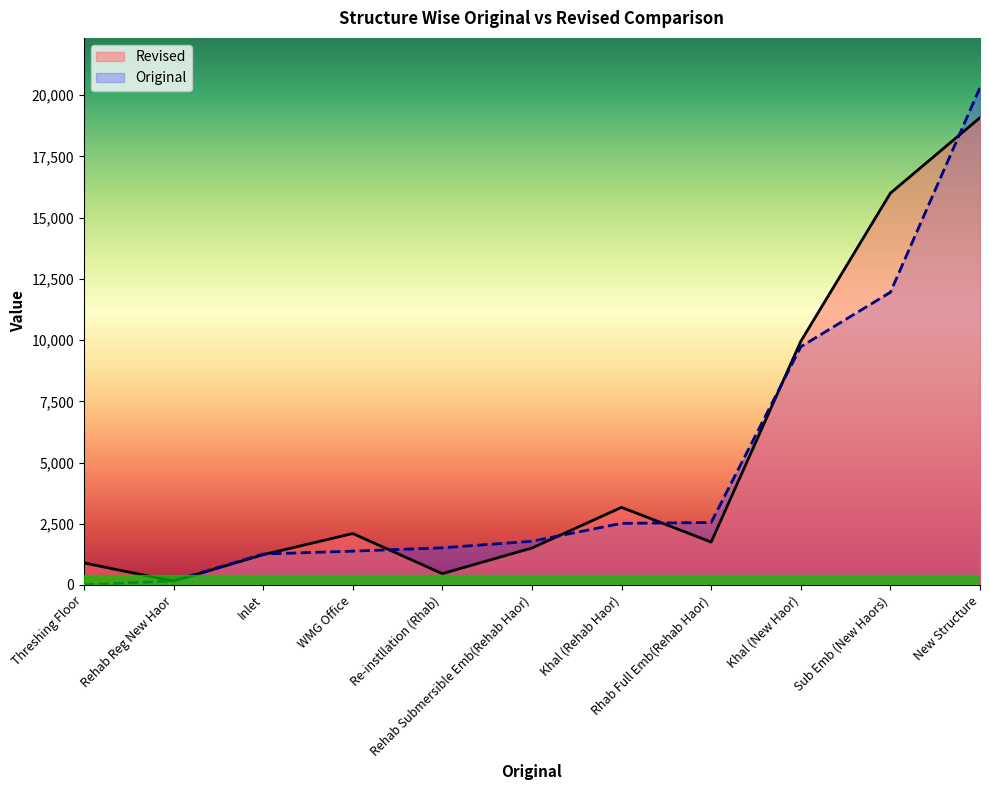

In Original, how many points are lower than both neighbors (excluding endpoints)?

0